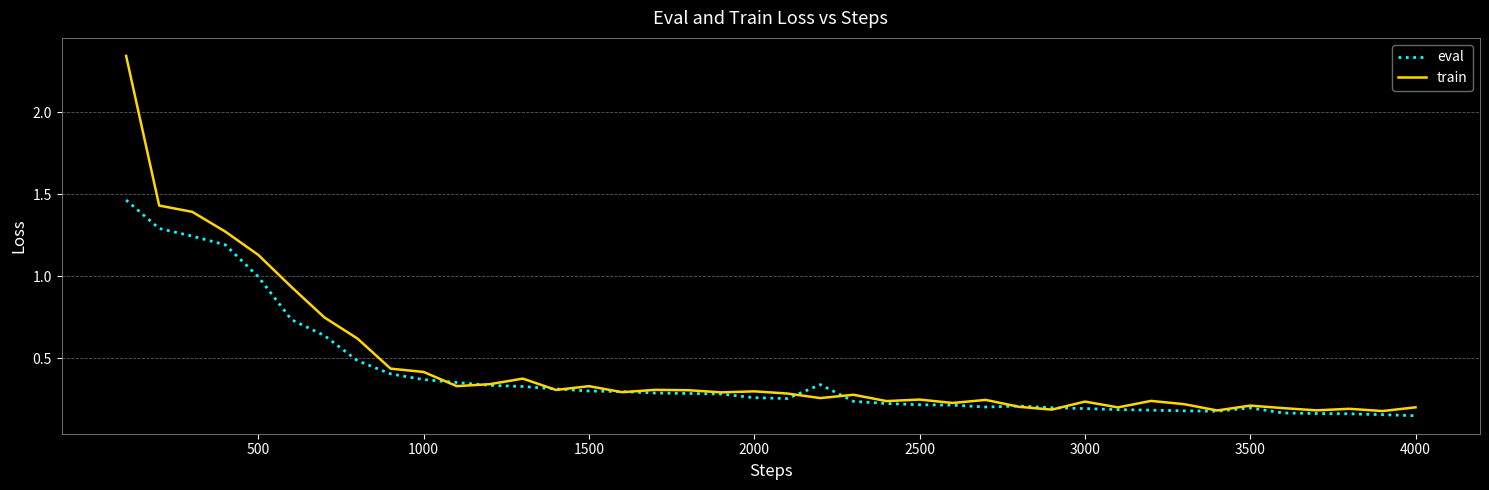

List the series in order of their peak value, highest first.

train, eval